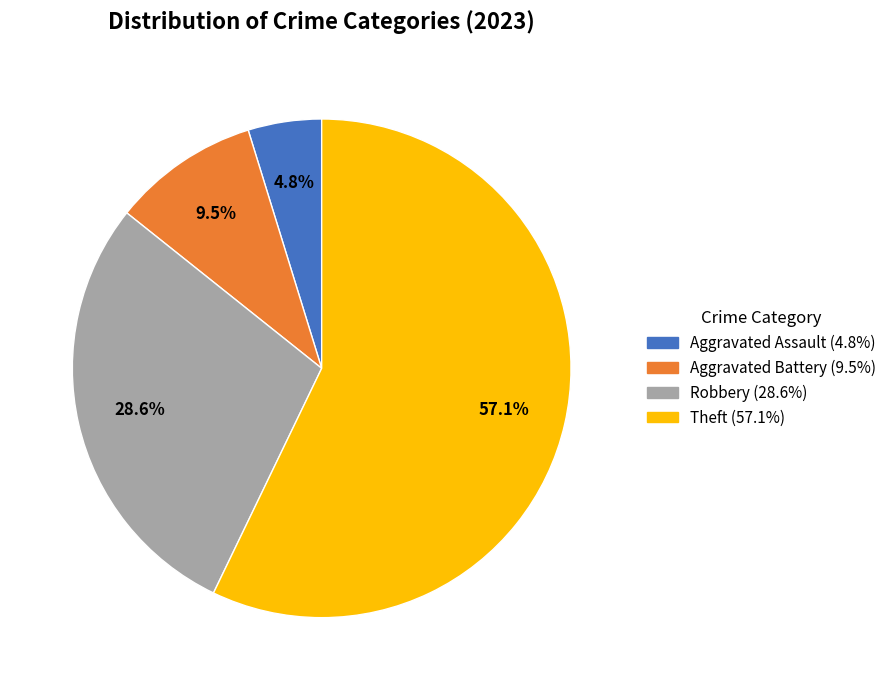

Rank the categories by value from lowest to highest.

Aggravated Assault, Aggravated Battery, Robbery, Theft